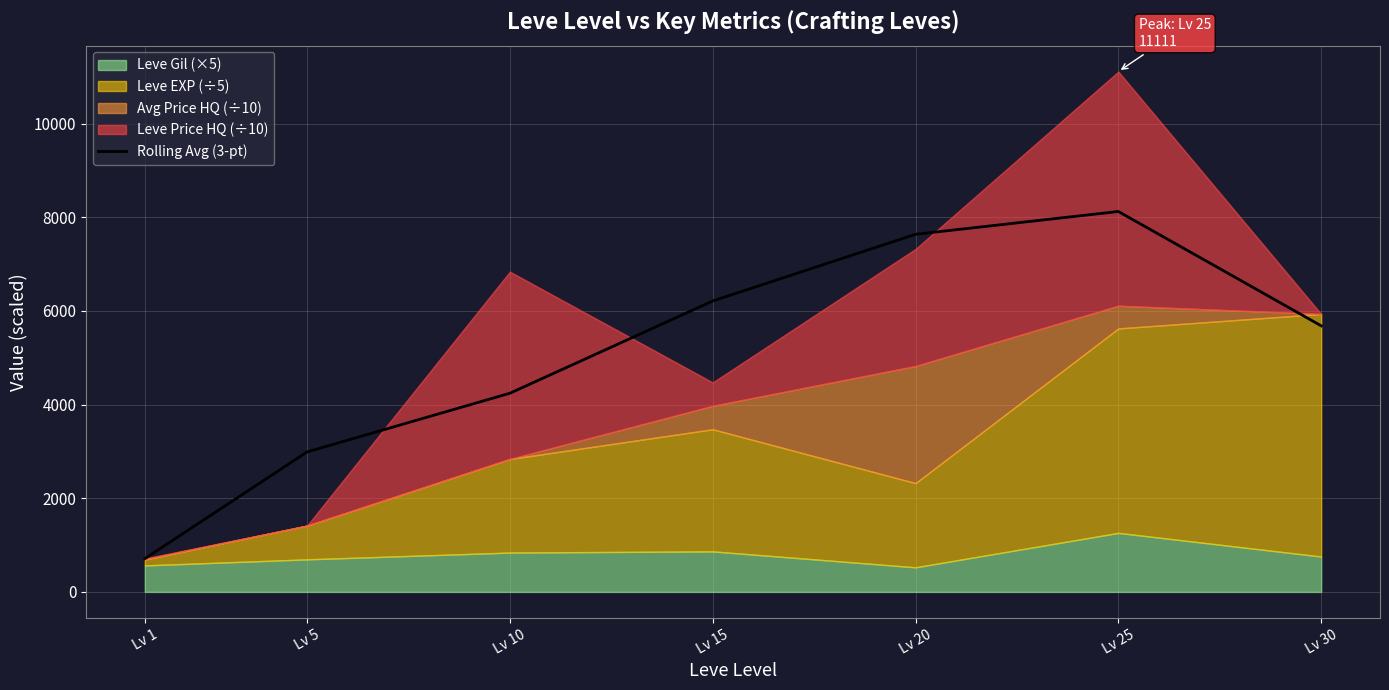

Does the chart have visible grid lines?

Yes